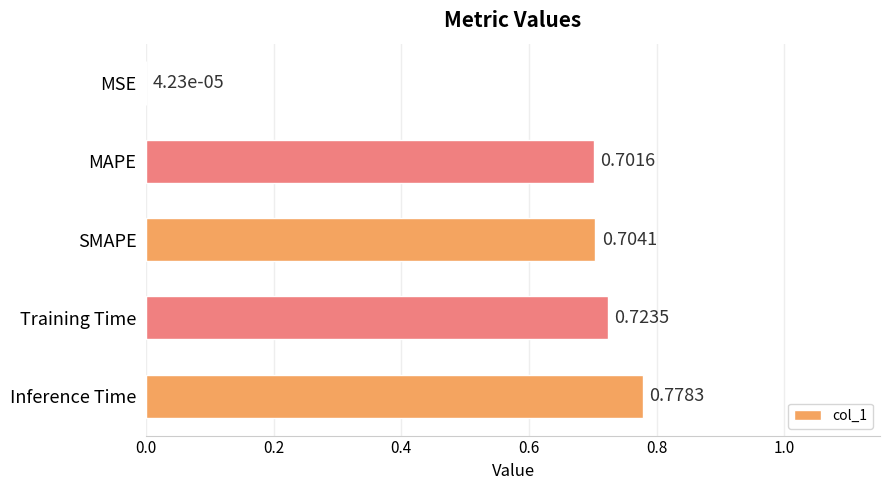

What is the sum of the values at MAPE and Training Time?

1.4